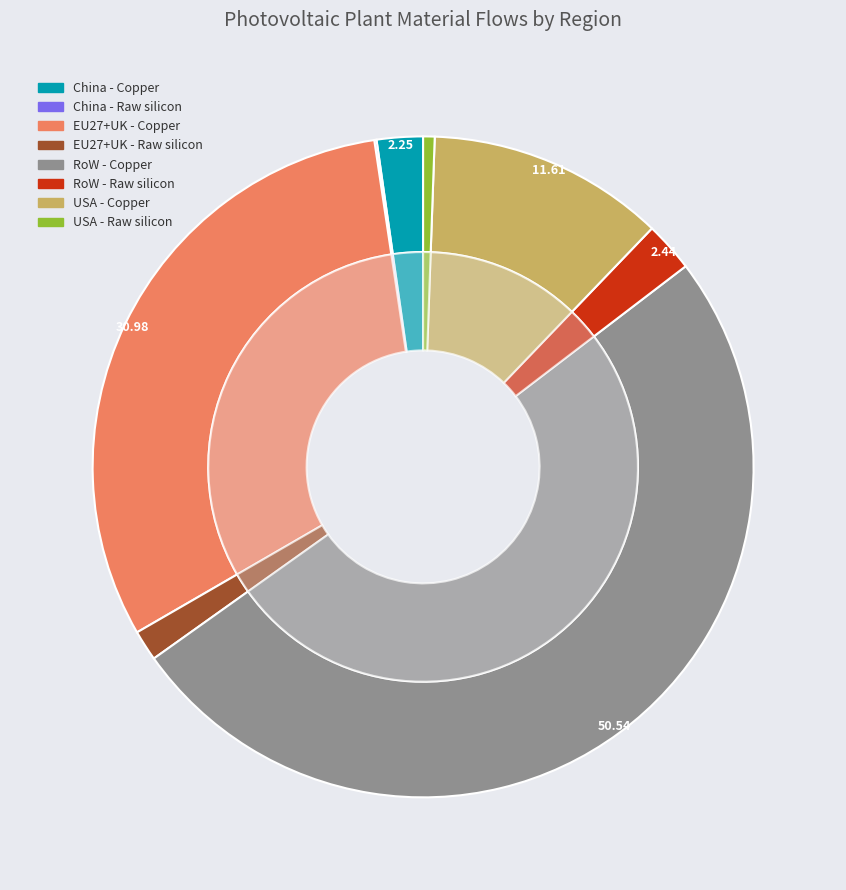

Is there a majority slice in this chart?

Yes